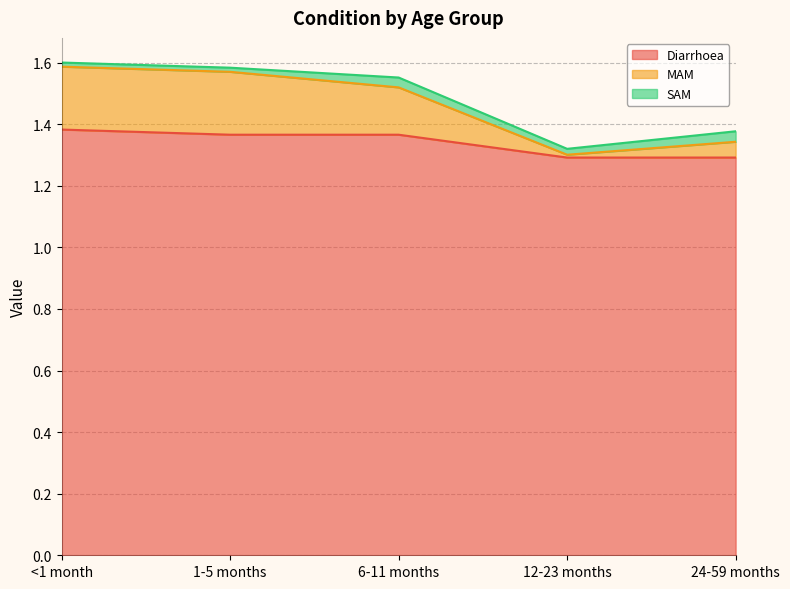

True or false: MAM and Diarrhoea intersect in this chart.

False